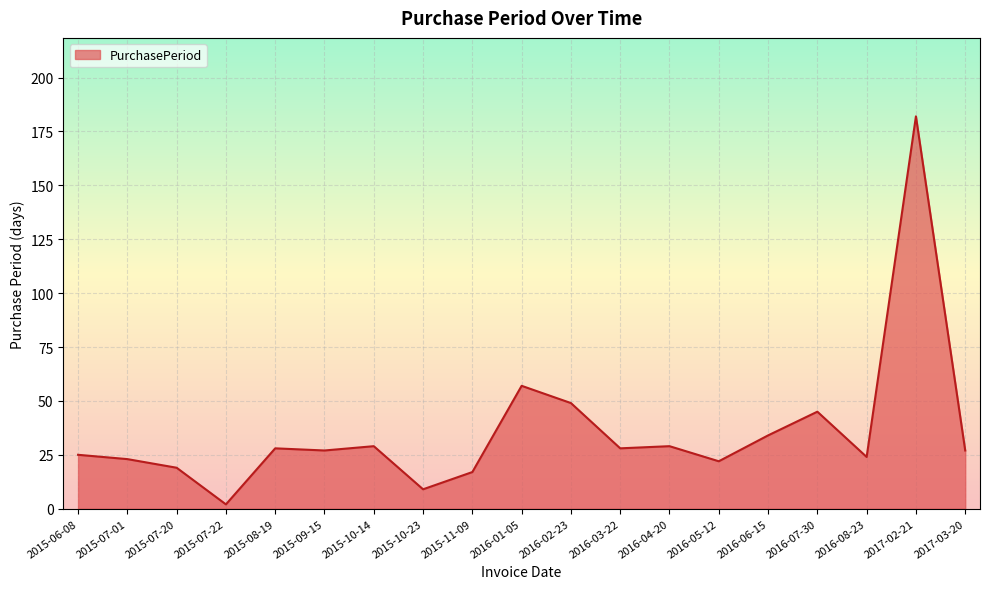

At which label is the value closest to 92?

2016-01-05